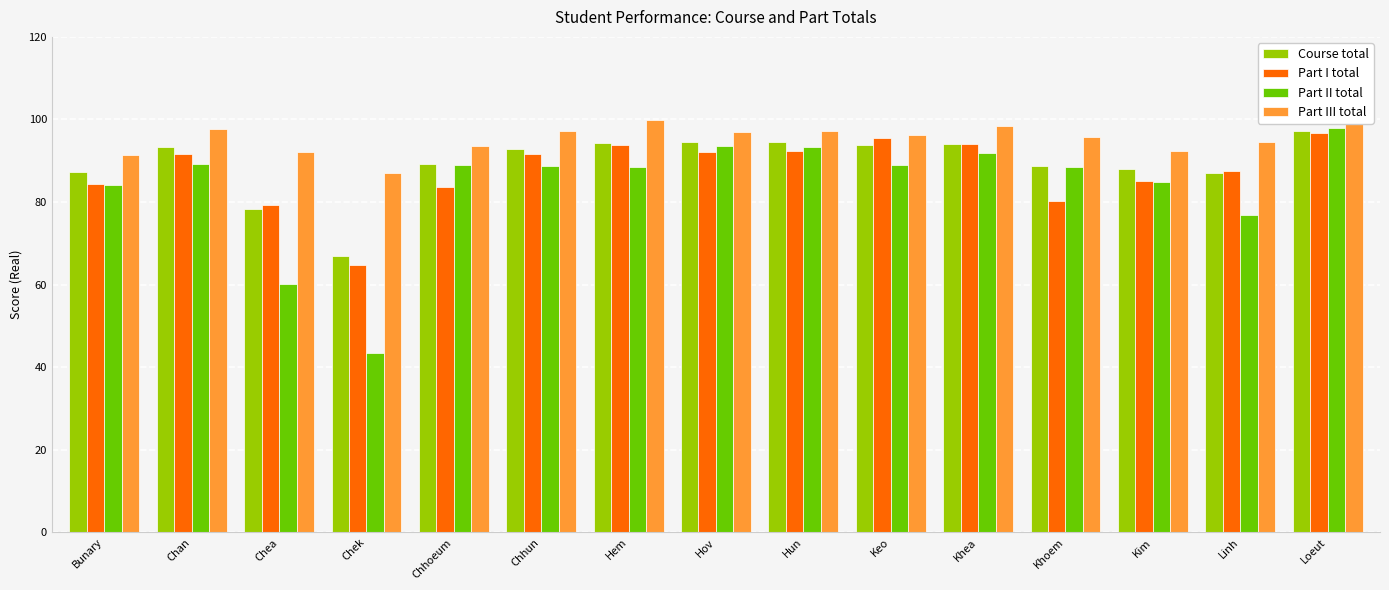

What position from the right is Kim?

3